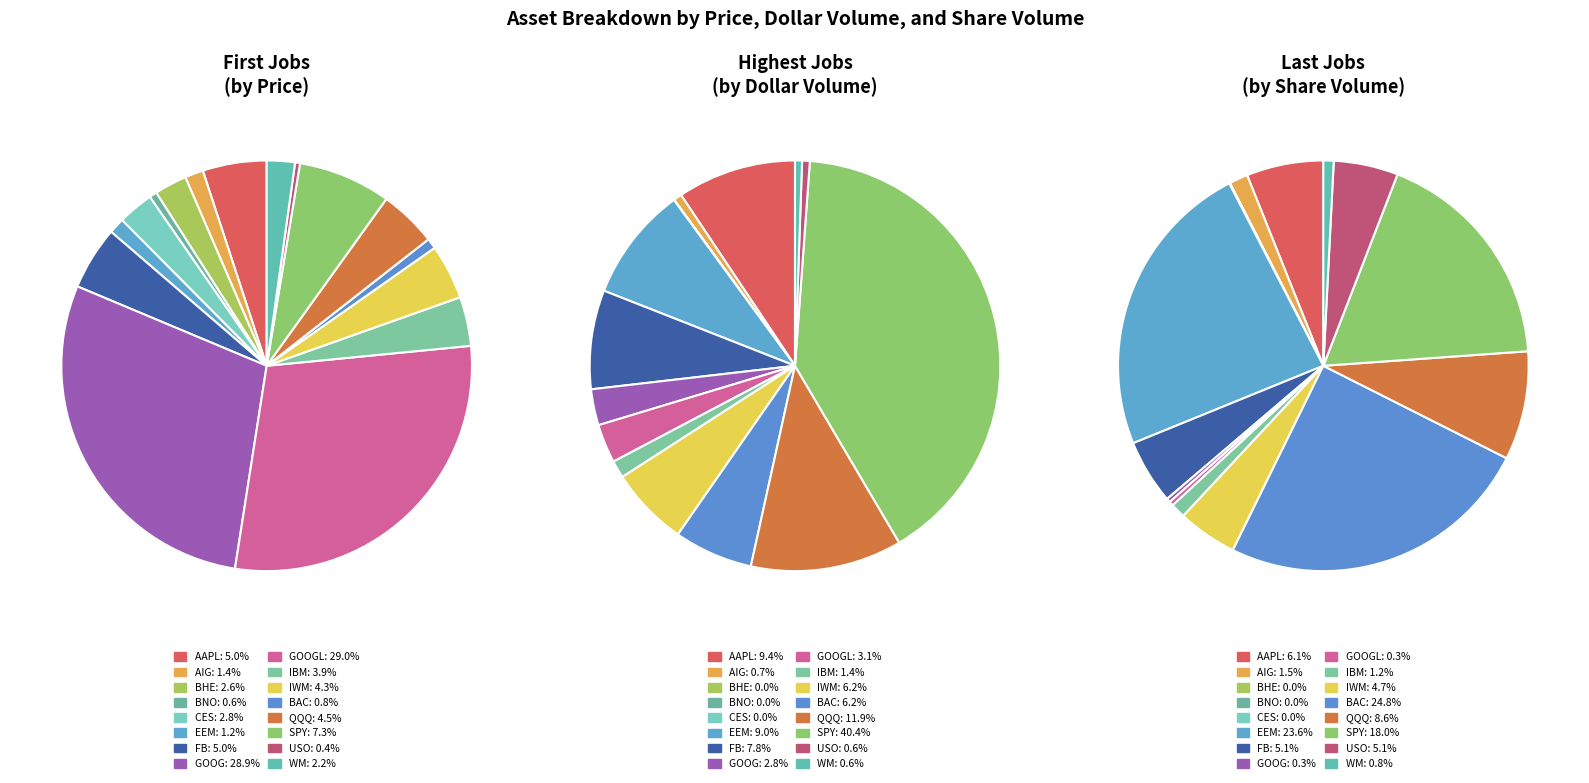

What is the smallest slice in the pie chart?

USO